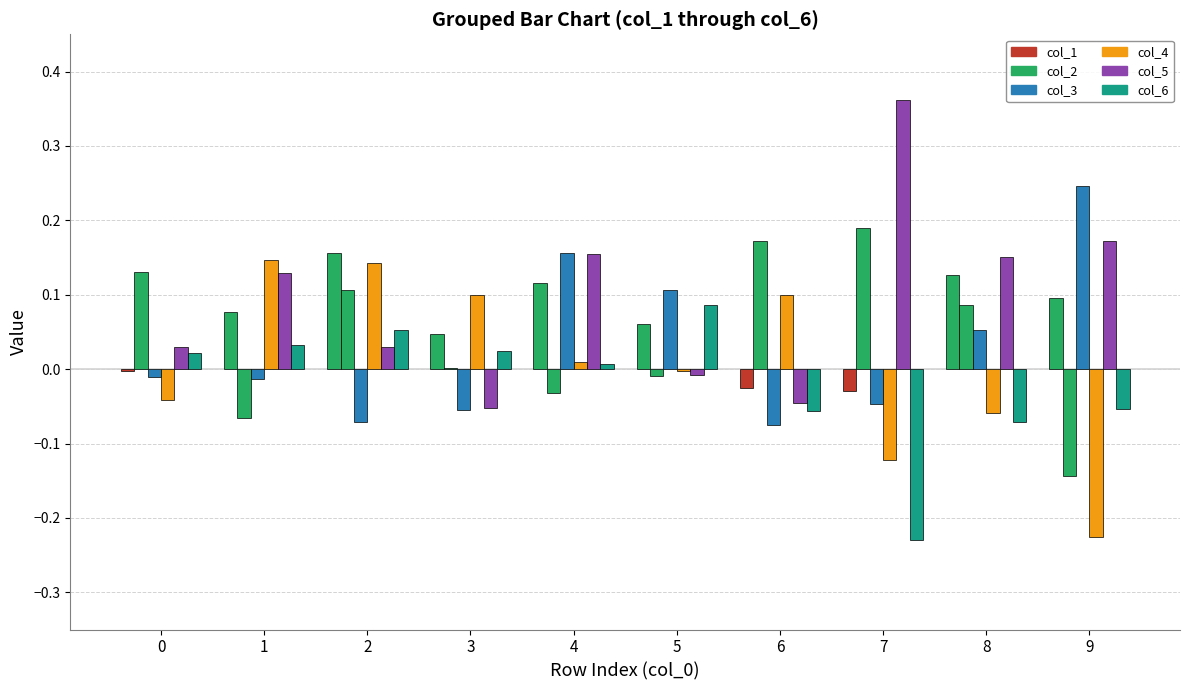

Reading left to right, what are all the values shown in this chart?

col_1: -0.0	0.1	0.2	0.0	0.1	0.1	-0.0	-0.0	0.1	0.1
col_2: 0.1	-0.1	0.1	0.0	-0.0	-0.0	0.2	0.2	0.1	-0.1
col_3: -0.0	-0.0	-0.1	-0.1	0.2	0.1	-0.1	-0.0	0.1	0.2
col_4: -0.0	0.1	0.1	0.1	0.0	-0.0	0.1	-0.1	-0.1	-0.2
col_5: 0.0	0.1	0.0	-0.1	0.2	-0.0	-0.0	0.4	0.2	0.2
col_6: 0.0	0.0	0.1	0.0	0.0	0.1	-0.1	-0.2	-0.1	-0.1